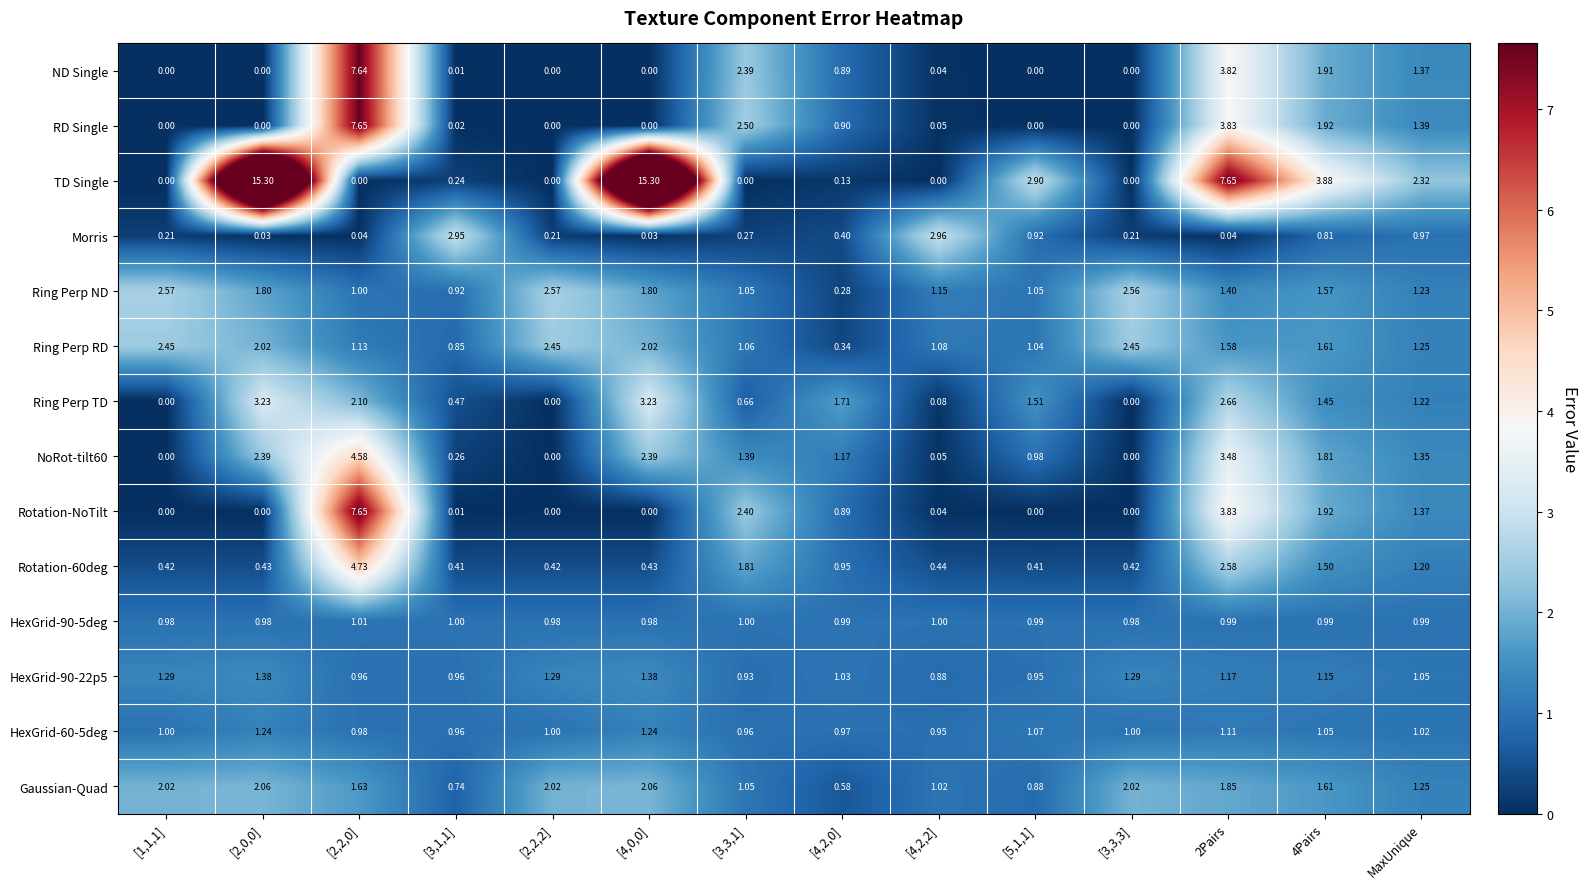

How many distinct data groups are displayed?

14